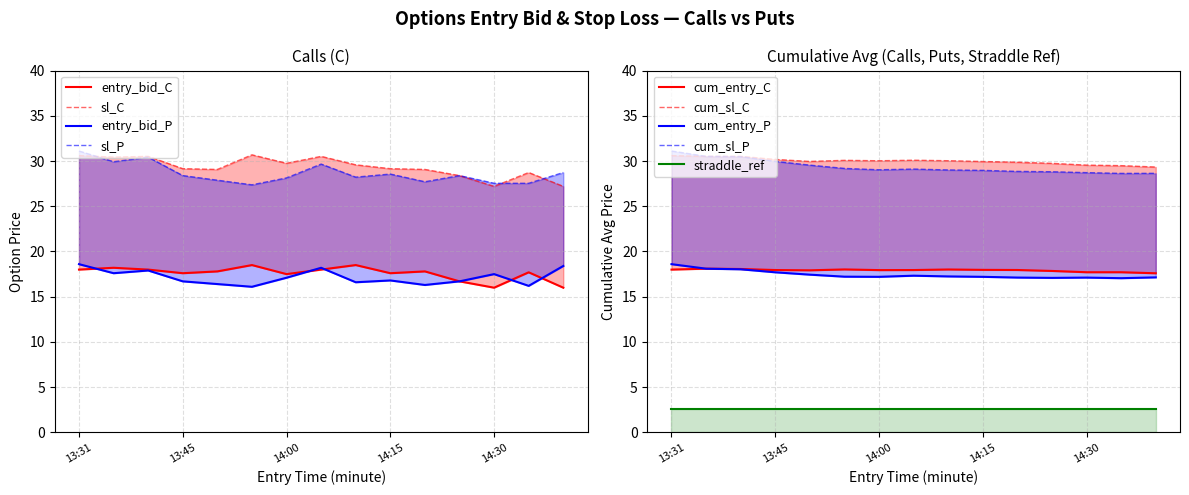

Where is sl_C nearest to the value 28?

14:25